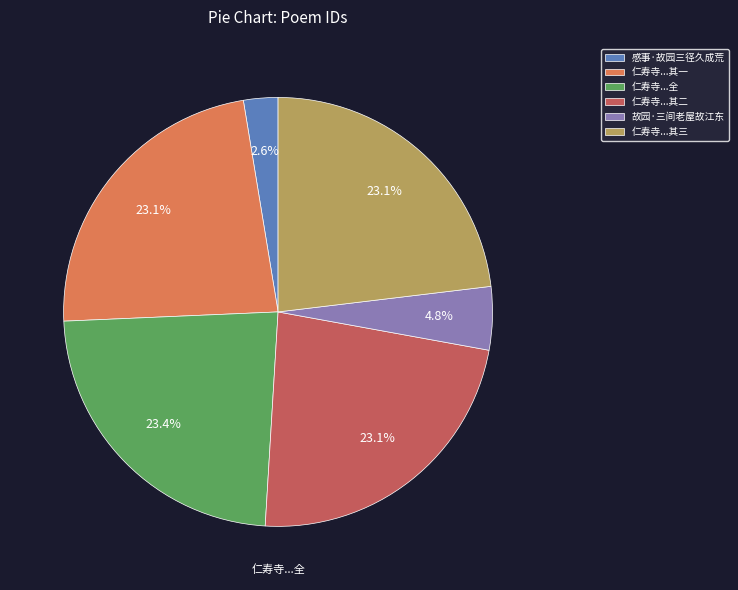

Is there a majority slice in this chart?

No